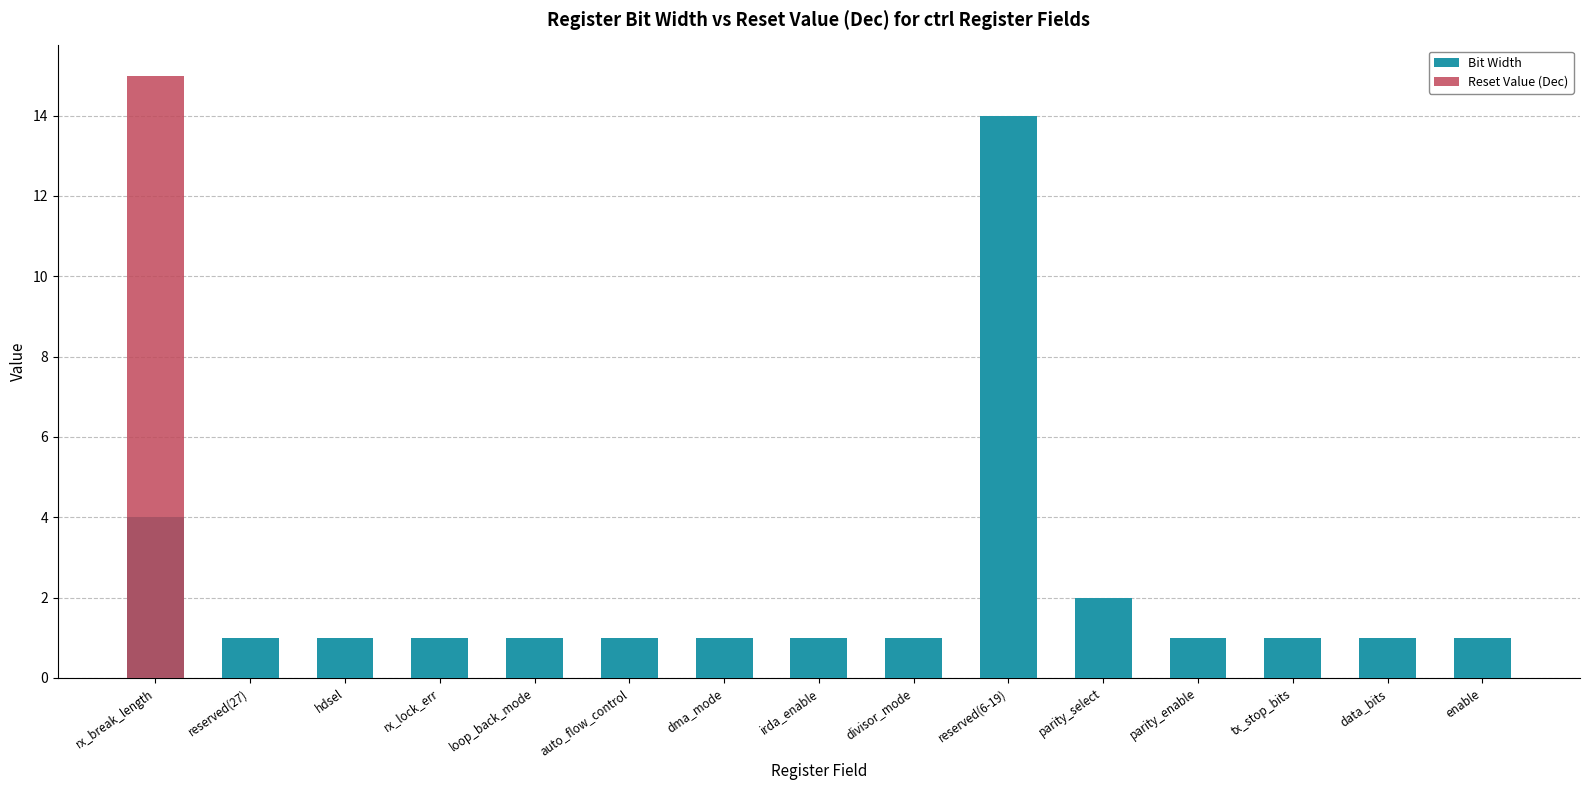

At how many categories does at least one series exceed 10?

2